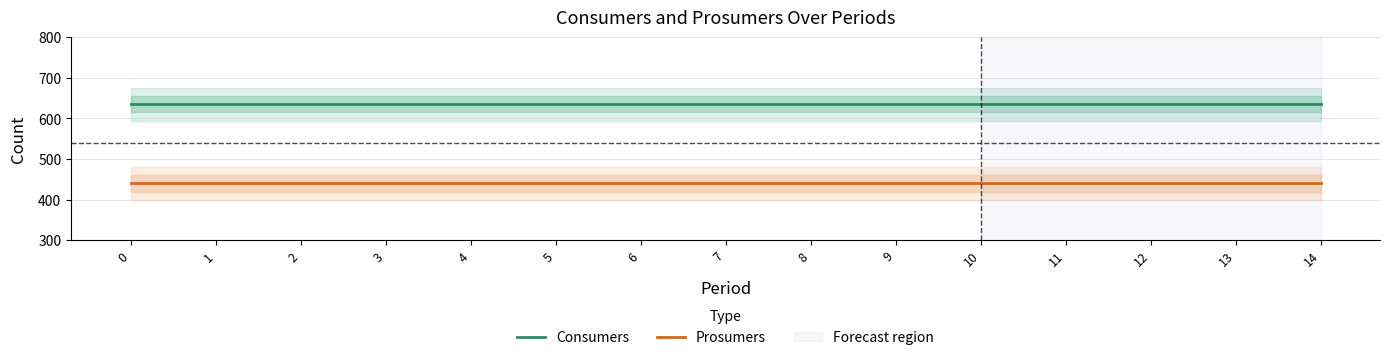

What is the value of the Prosumers point at the 14th from the left?

440